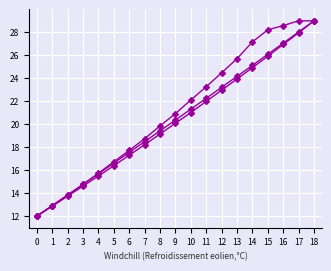

How many distinct data groups are displayed?

3